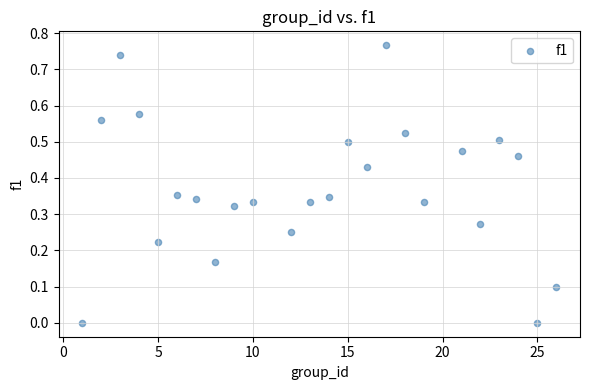

What is the range of X values (max minus min)?

25.0